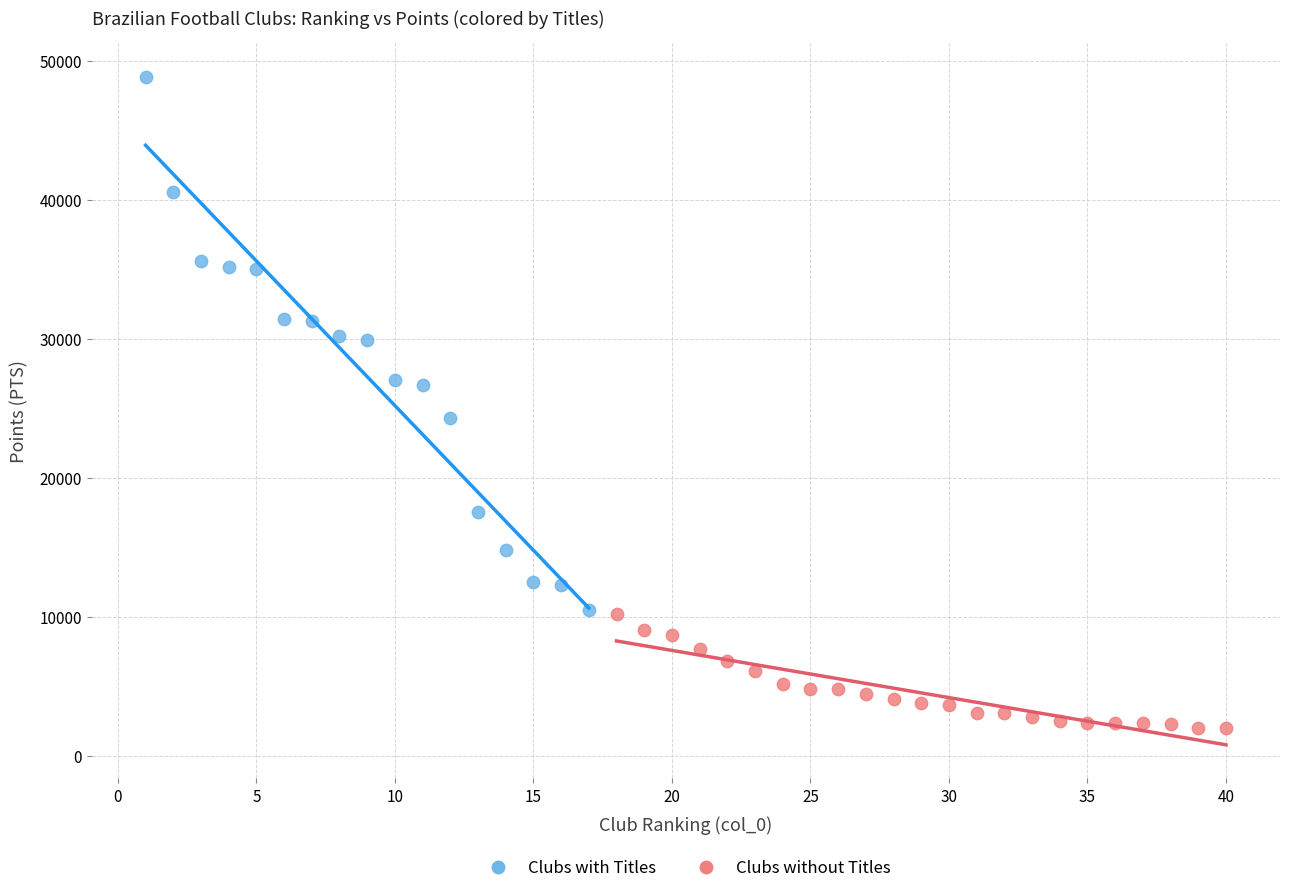

Which series has the largest Y range (max minus min)?

Clubs with Titles